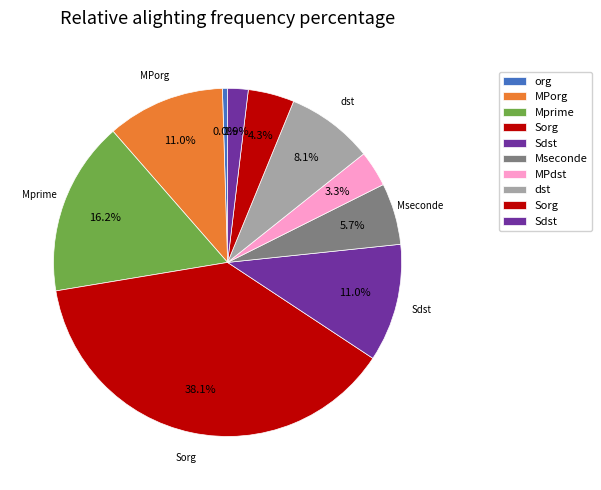

Does 5 represent more than half of the total?

No